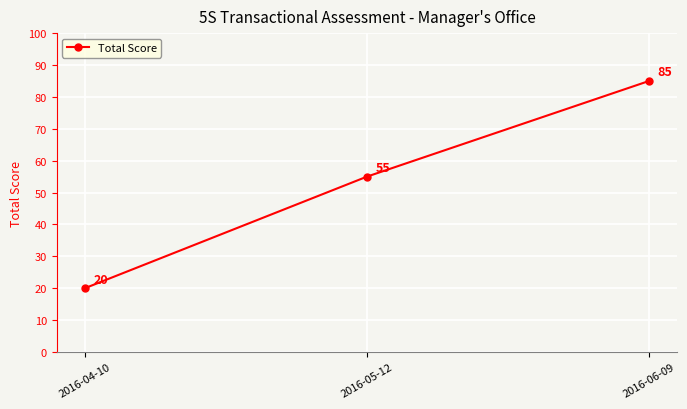

What is the maximum value shown in the chart?

85